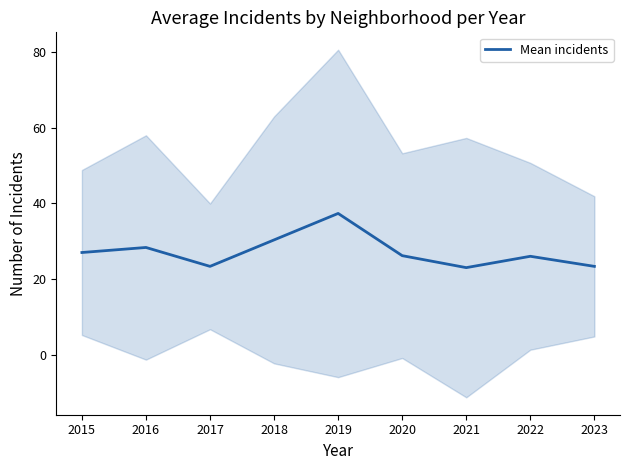

Does the chart have visible grid lines?

No